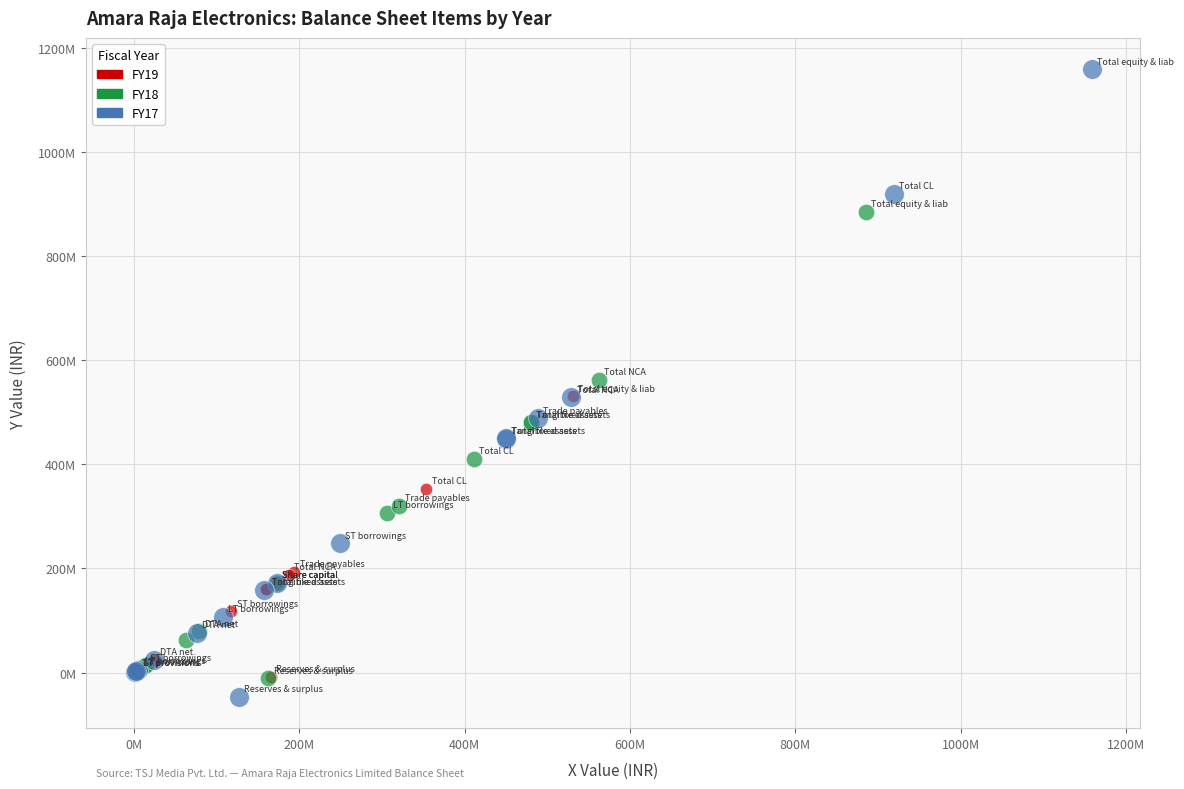

Which series has the largest Y range (max minus min)?

FY17